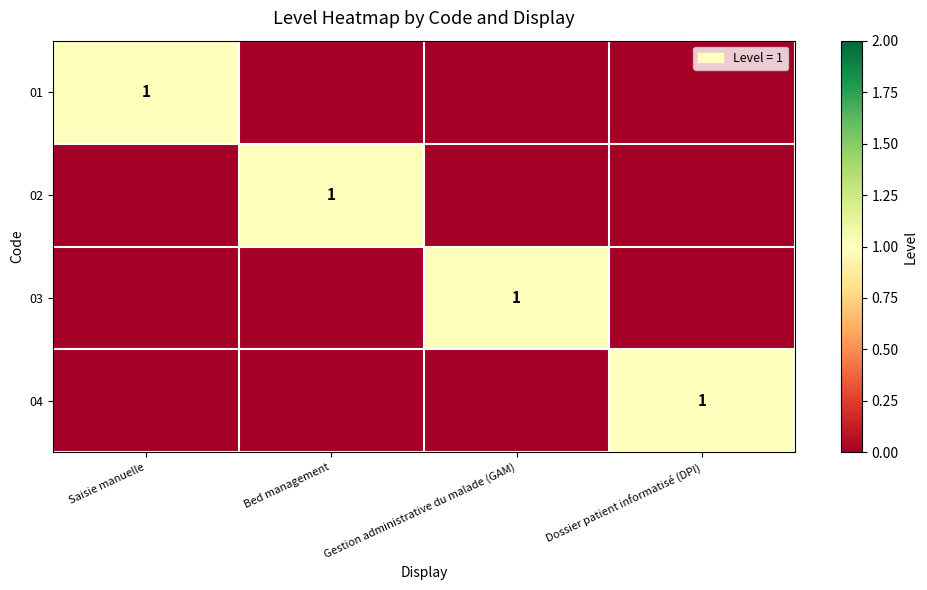

What is the total value across all series at Dossier patient informatisé (DPI)?

1